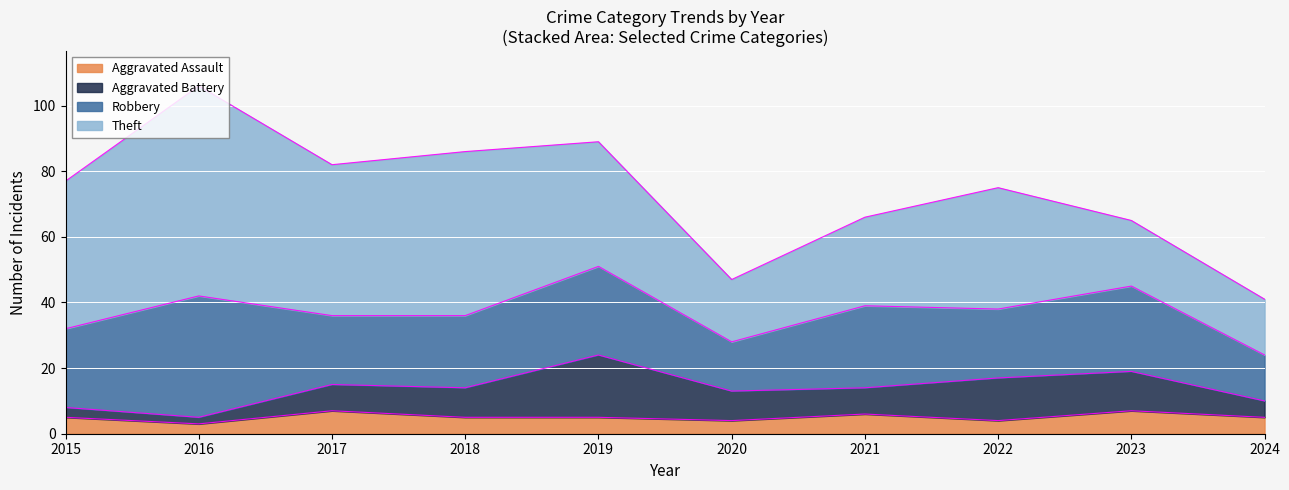

True or false: Aggravated Battery has a value of 8 at 2017.

True